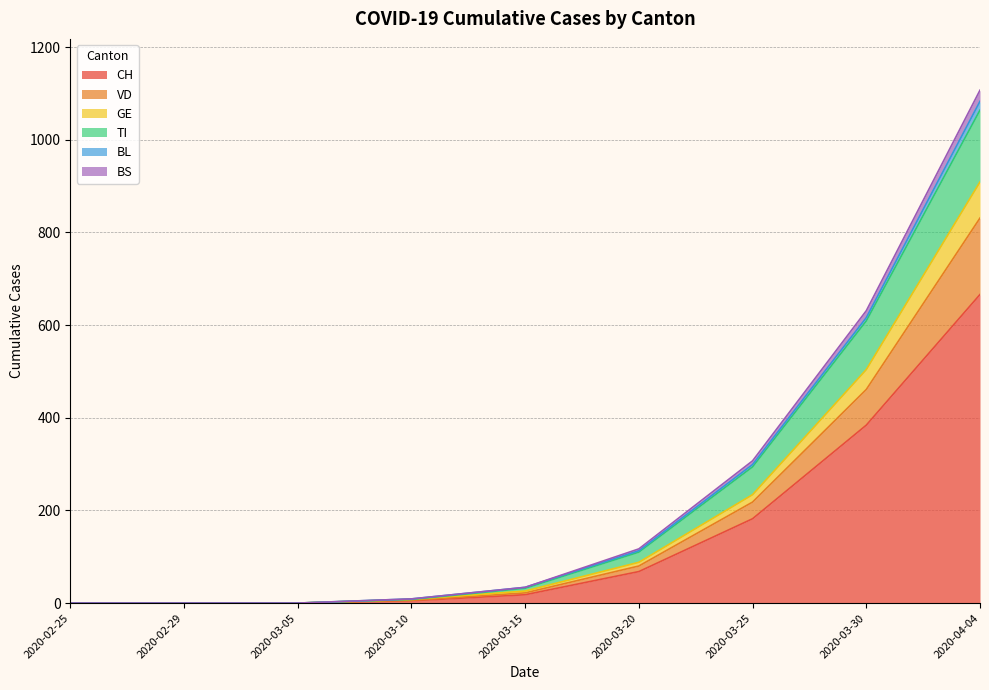

How many lines are shown in the chart?

6